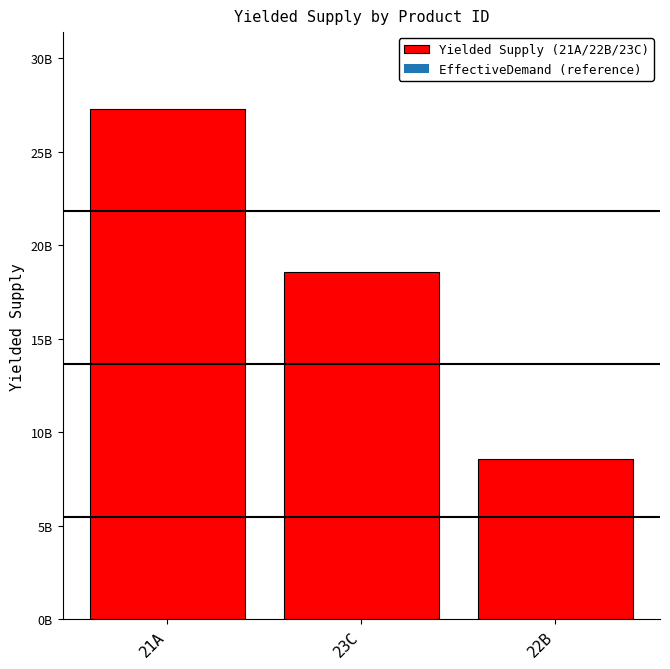

Which label corresponds to the smallest value in the chart?

22B